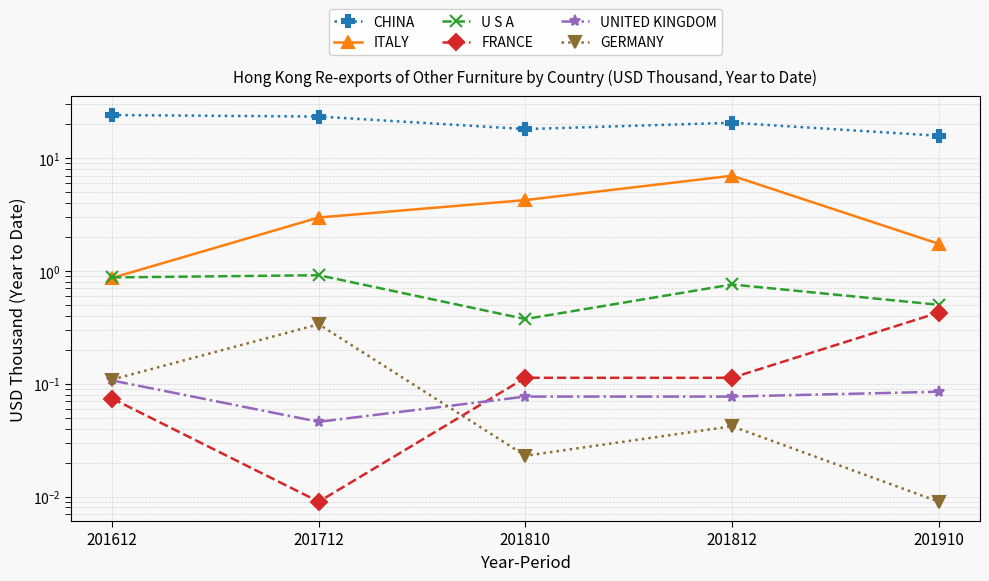

True or false: FRANCE and UNITED KINGDOM intersect in this chart.

True